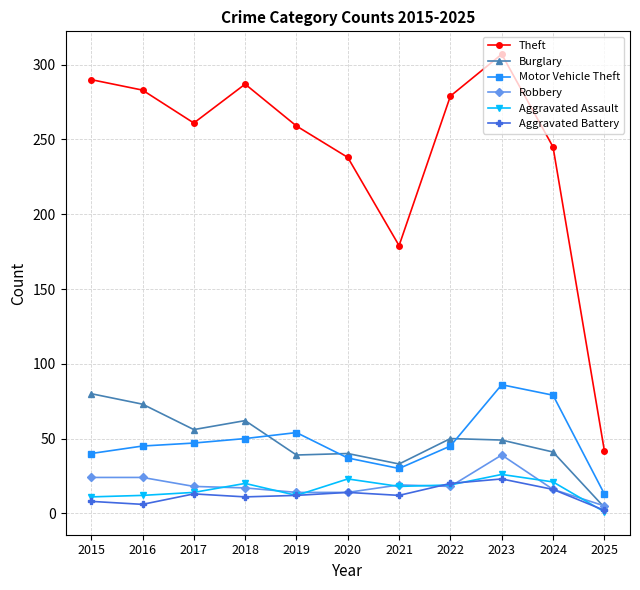

Which series has the largest total across all categories?

Theft